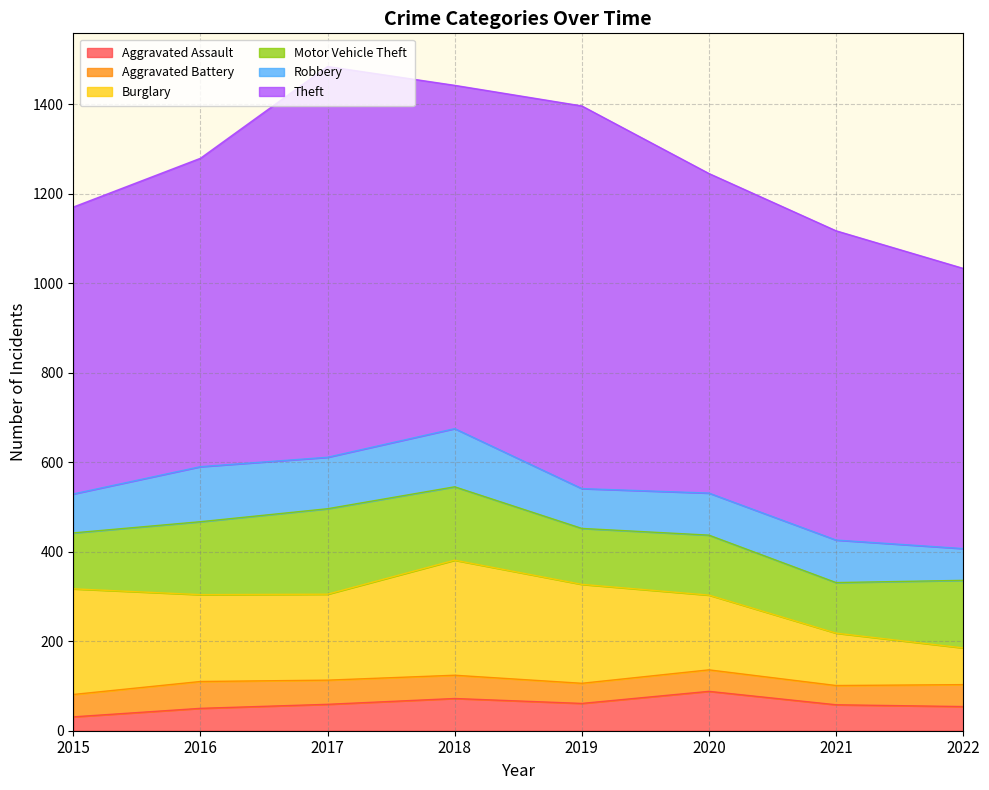

What is the value of the Robbery point at the 4th from the left?

130